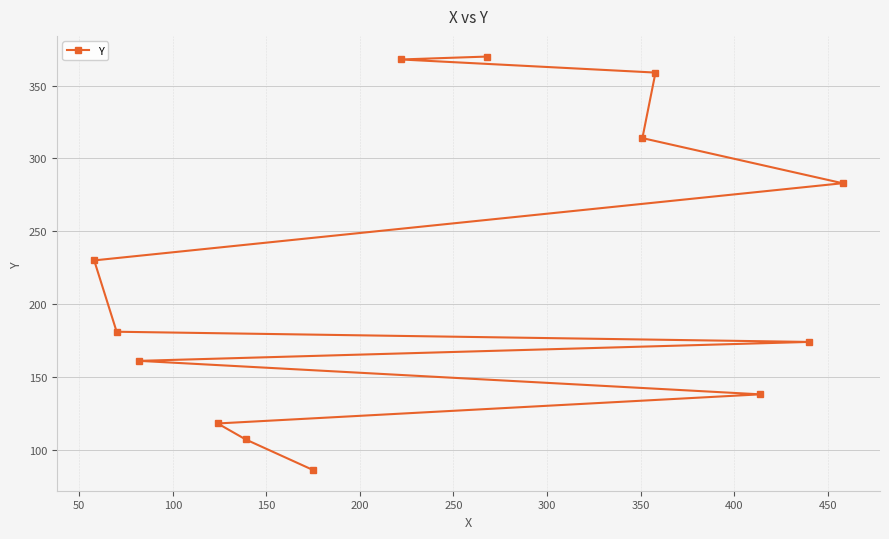

What is the value of the 9th point from the left?

314